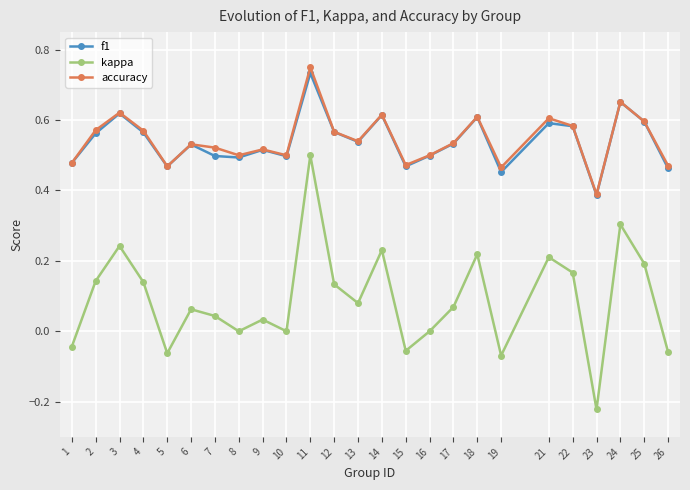

The f1 series shows 0.6 at 18. True or false?

True